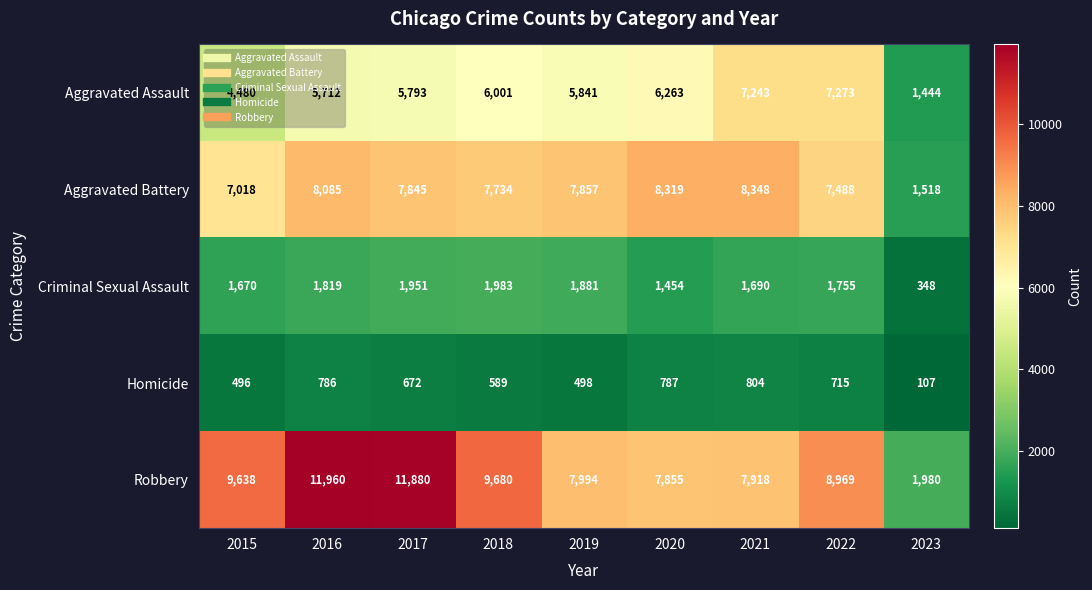

What is the total value across all series at 2018?

25987